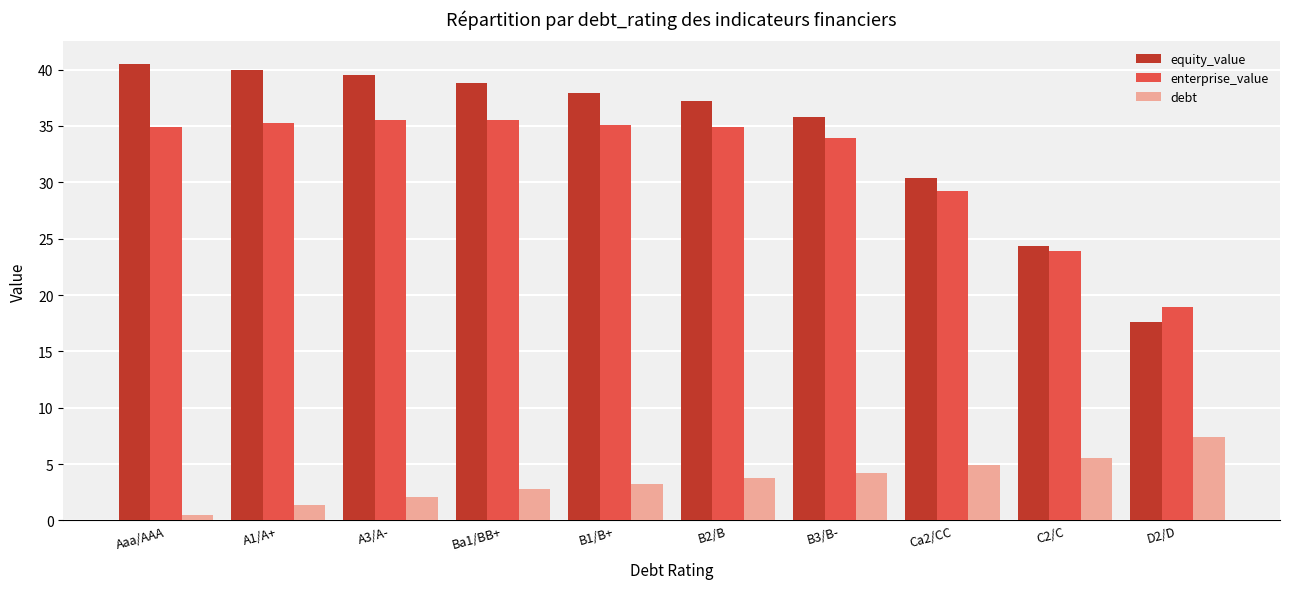

What is the difference between the second highest and second lowest values in the enterprise_value series?

11.7